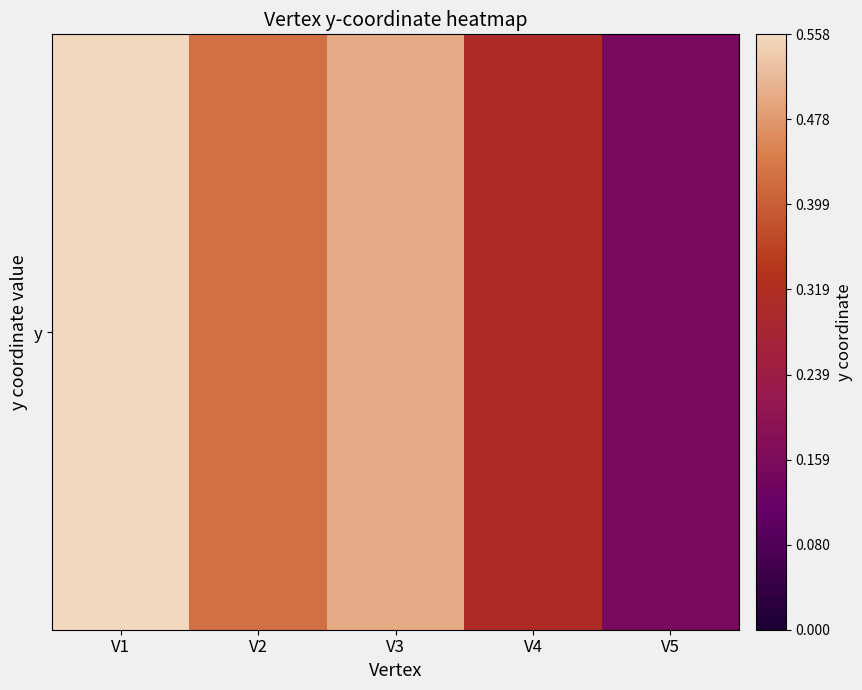

At which label is the value closest to 0?

V5